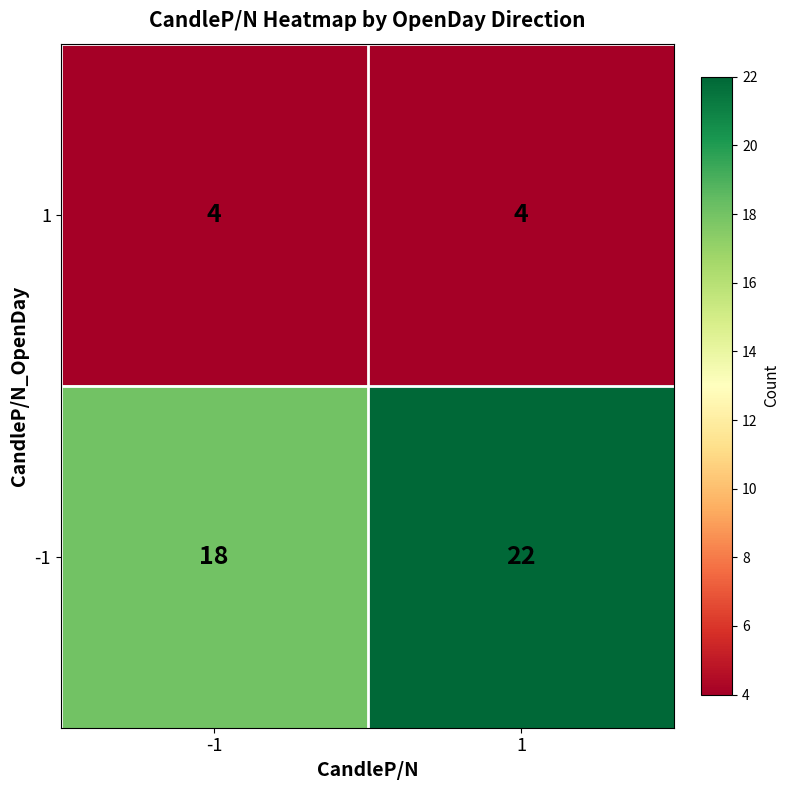

Which series has the widest spread of values?

-1